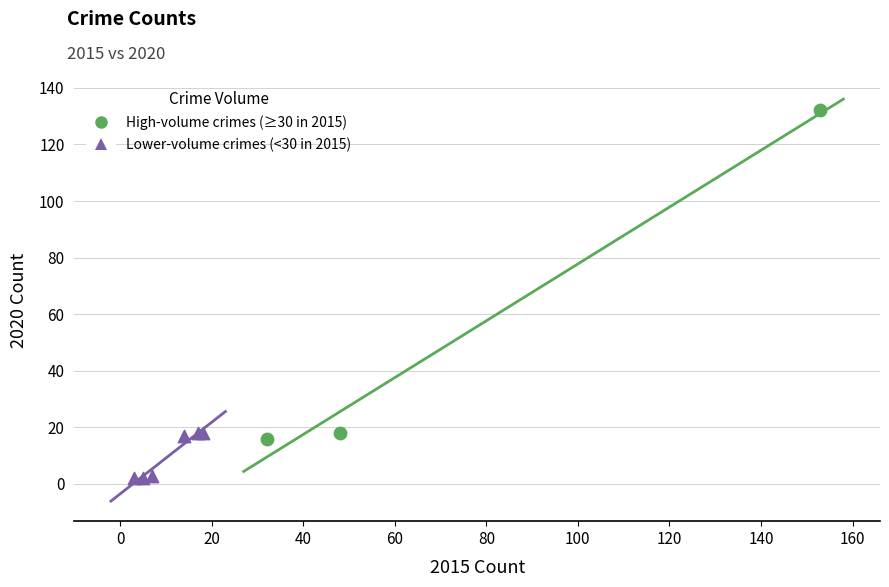

Which series has the largest Y range (max minus min)?

High-volume crimes (≥30 in 2015)